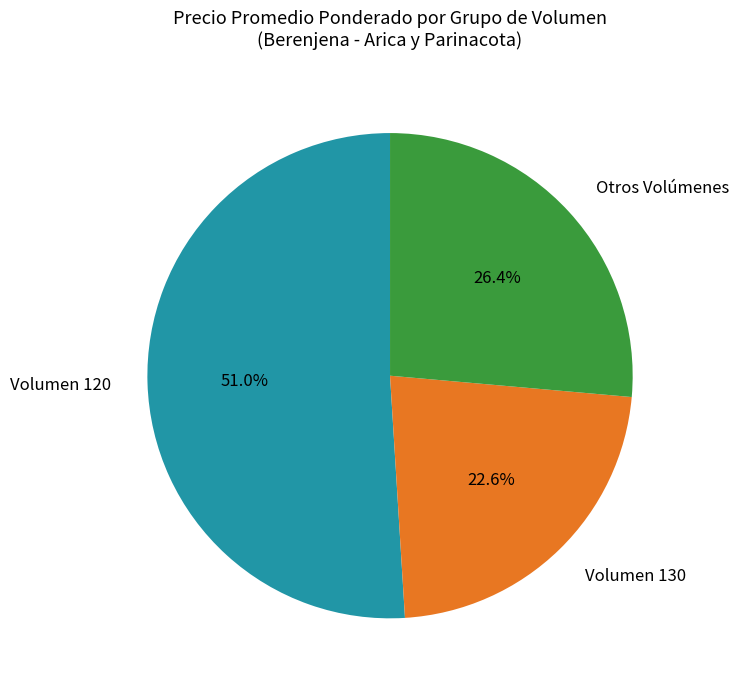

Is there a majority slice in this chart?

Yes